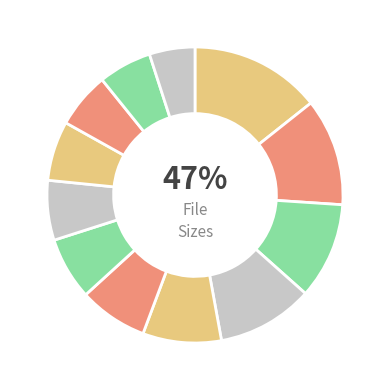

Does Gether feat. Sarinah account for over 50% of the chart?

No